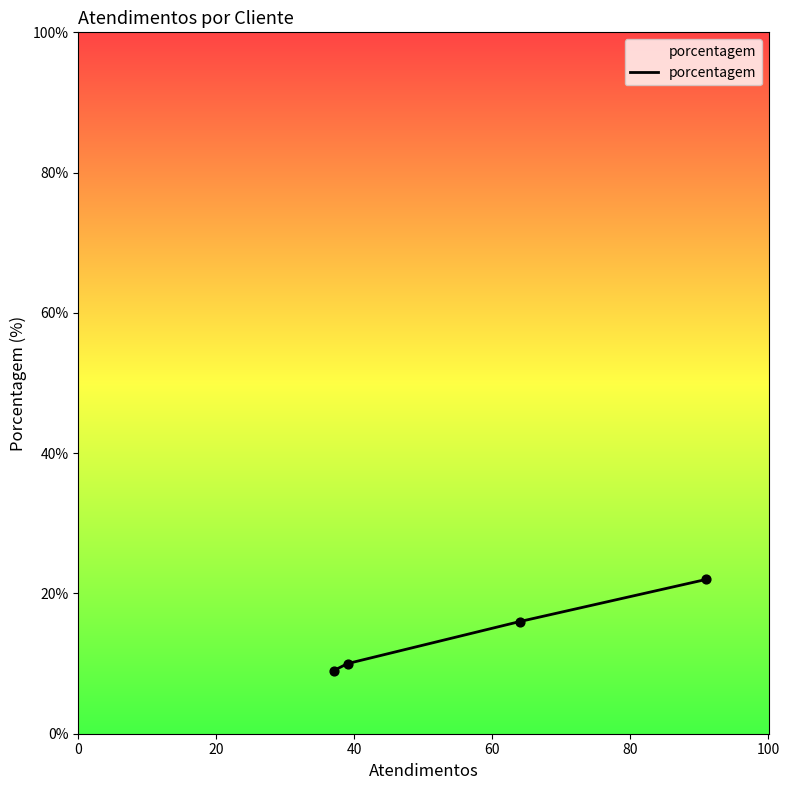

What is the minimum value shown in the chart?

9